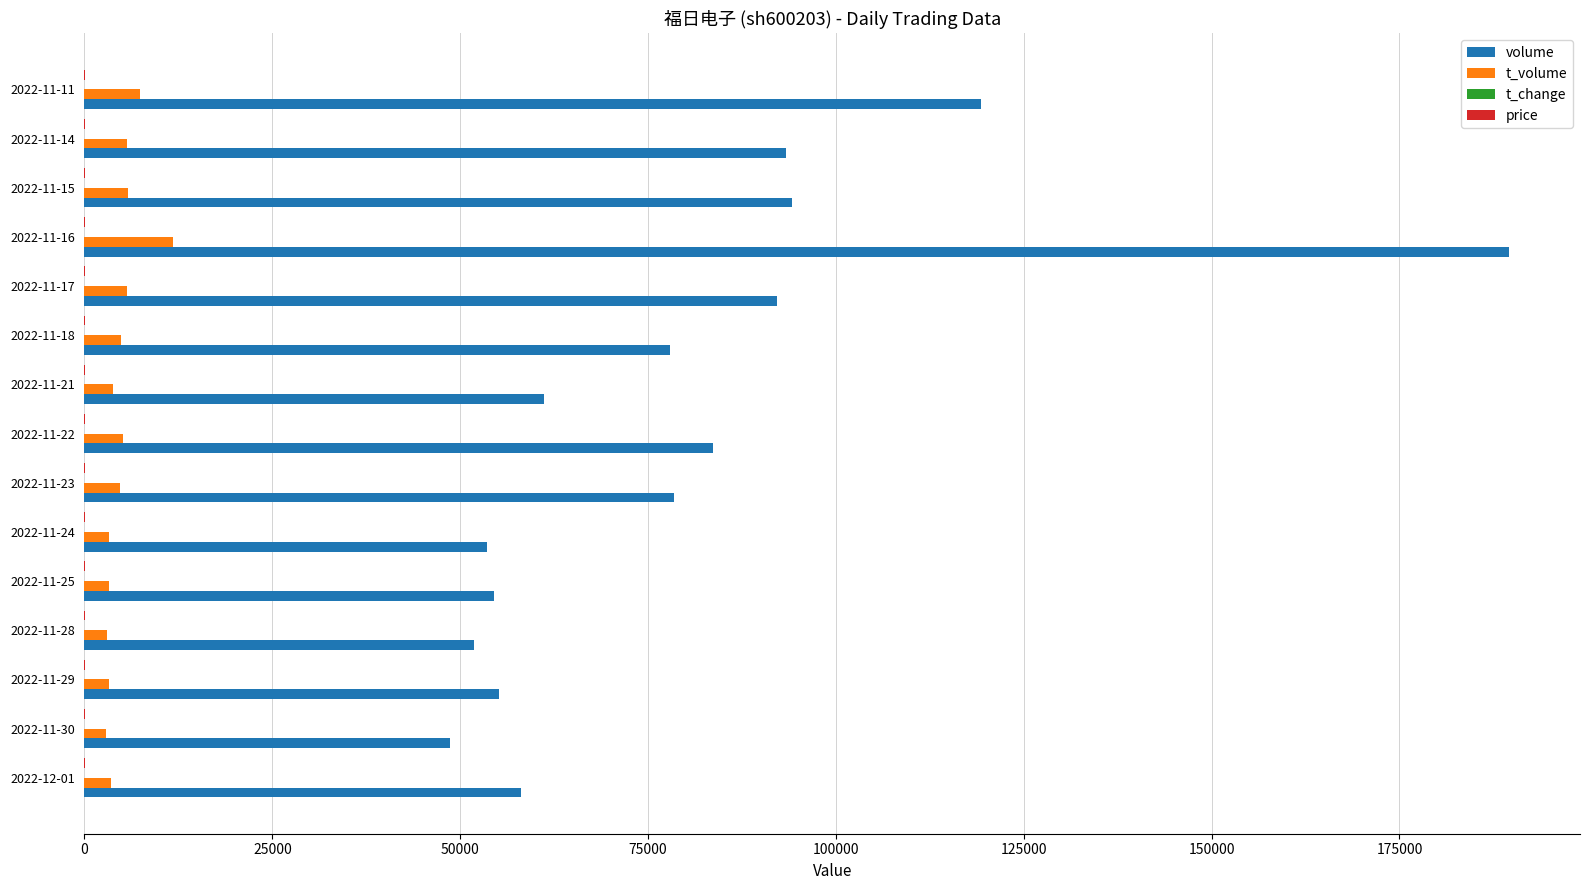

How many data points does each series have?

15